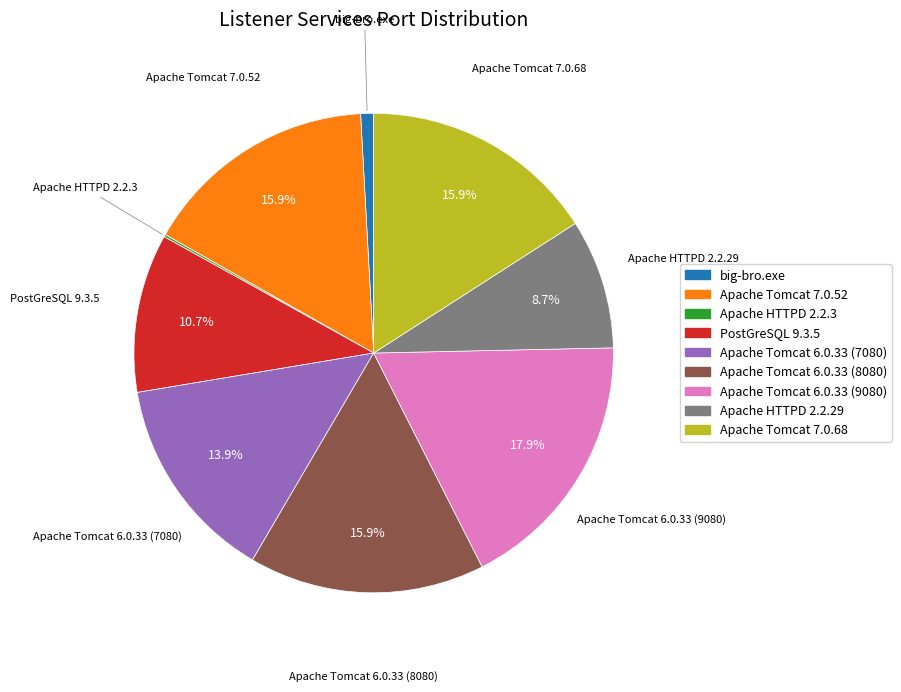

The Apache Tomcat 6.0.33 (7080) slice represents 14% of the pie. True or false?

True